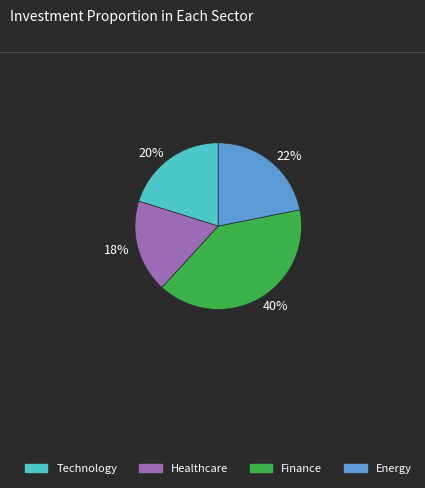

Combined, do Energy and Healthcare account for over 50%?

No